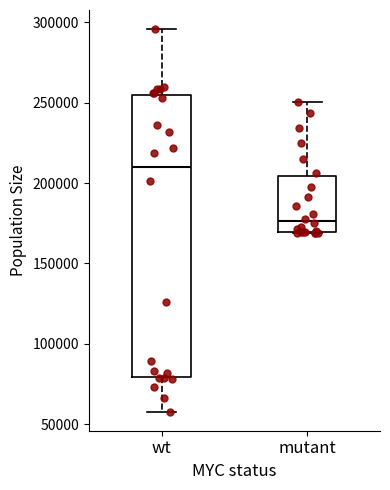

Where does the upper whisker of the box for wt end on the y-axis? The values are not printed on the chart, so give them approximately, as read against the axis.

295000